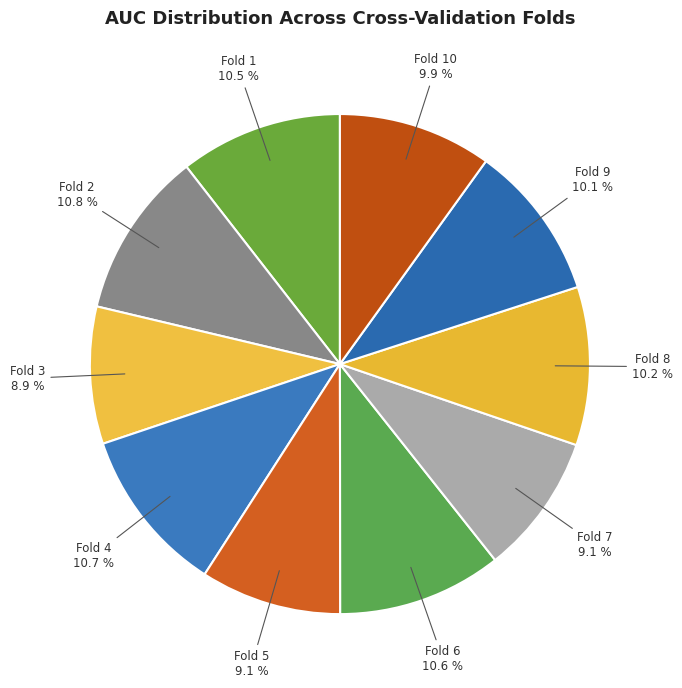

Does any single category account for the majority?

No